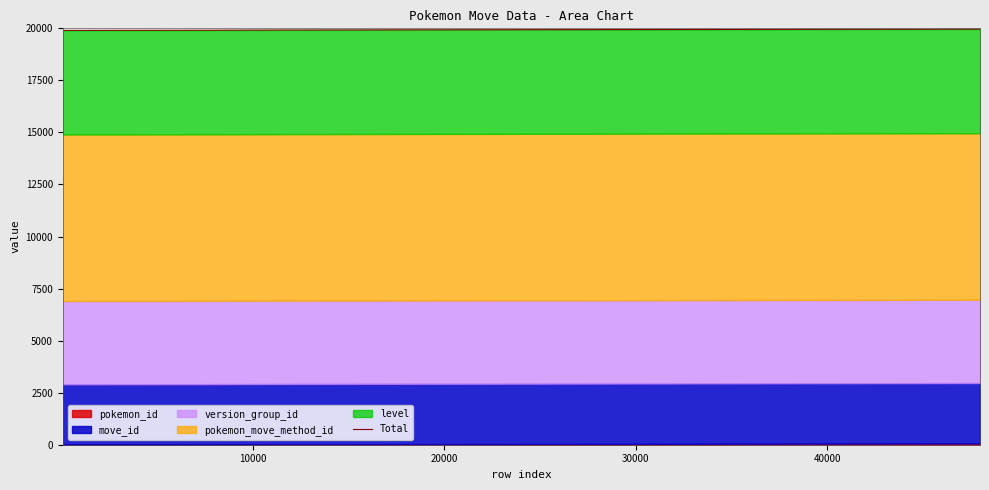

Reading left to right, list all the values displayed in this chart.

19901	19902	19903	19904	19905	19906	19907	19908	19909	19919	19920	19923	19924	19925	19926	19927	19928	19929	19930	19931	19932	19933	19934	19935	19936	19937	19938	19939	19940	19952	19953	19954	19955	19956	19957	19958	19959	19960	19961	19962